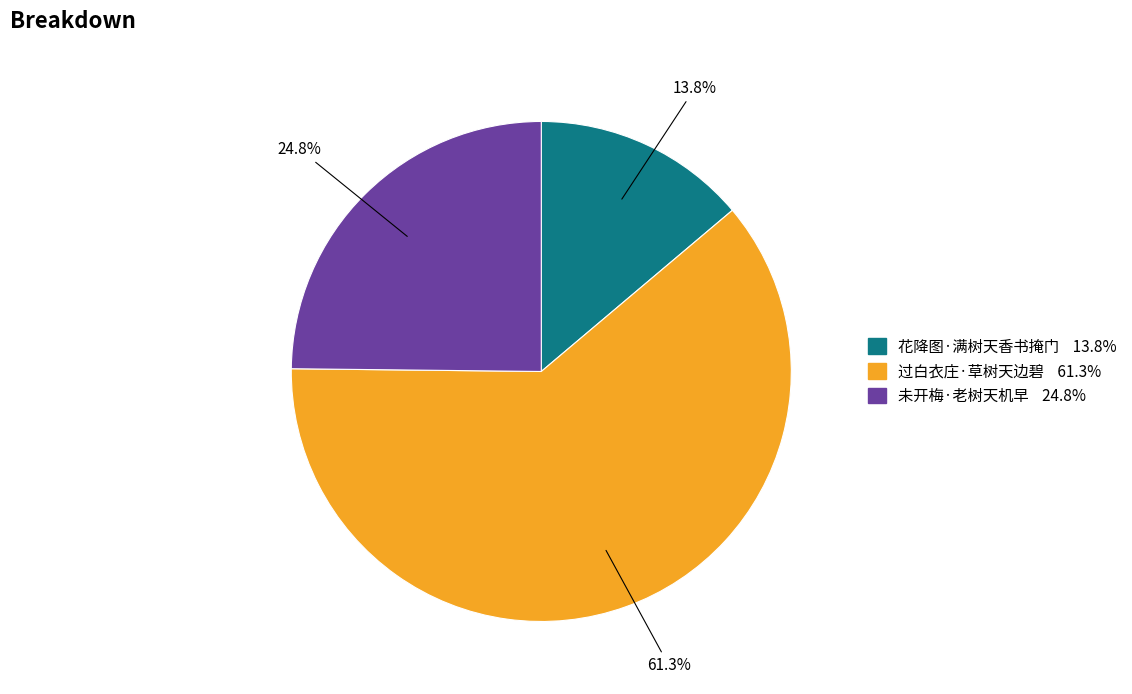

Which slice is the largest?

过白衣庄·草树天边碧